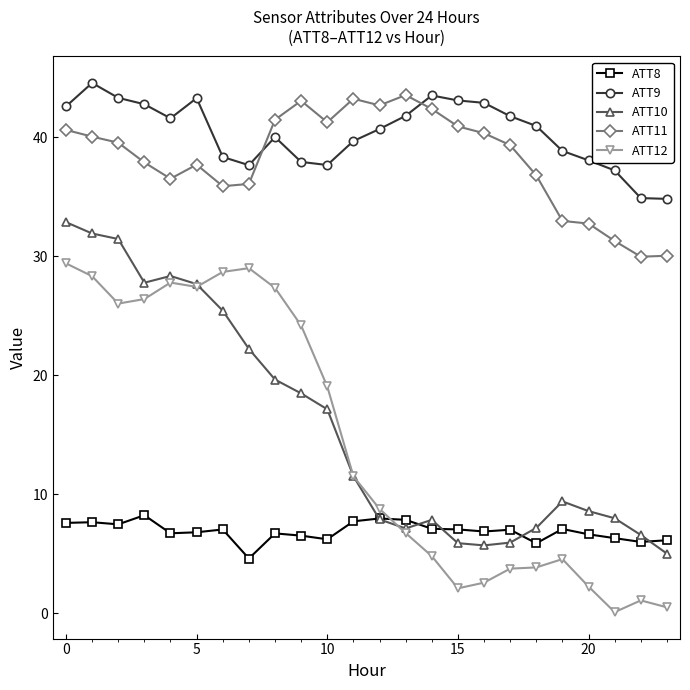

Which series has the largest range (max minus min)?

ATT12